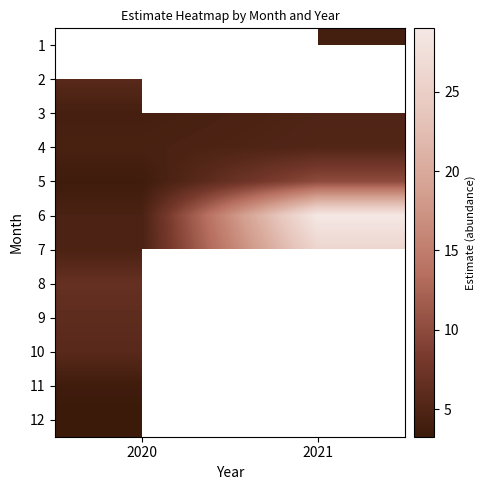

Between 2020 and 2021, which is larger?

2021